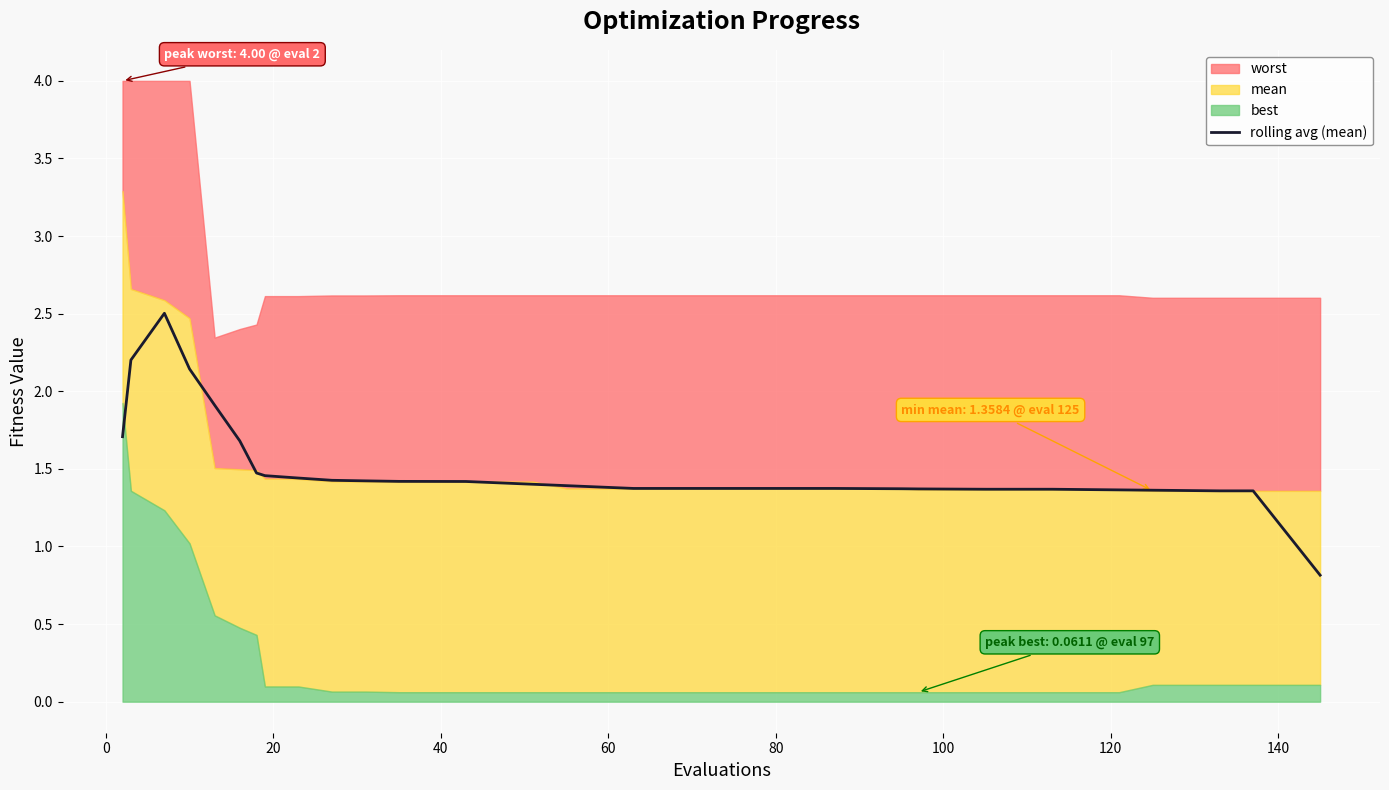

Count the number of categories in the chart.

40